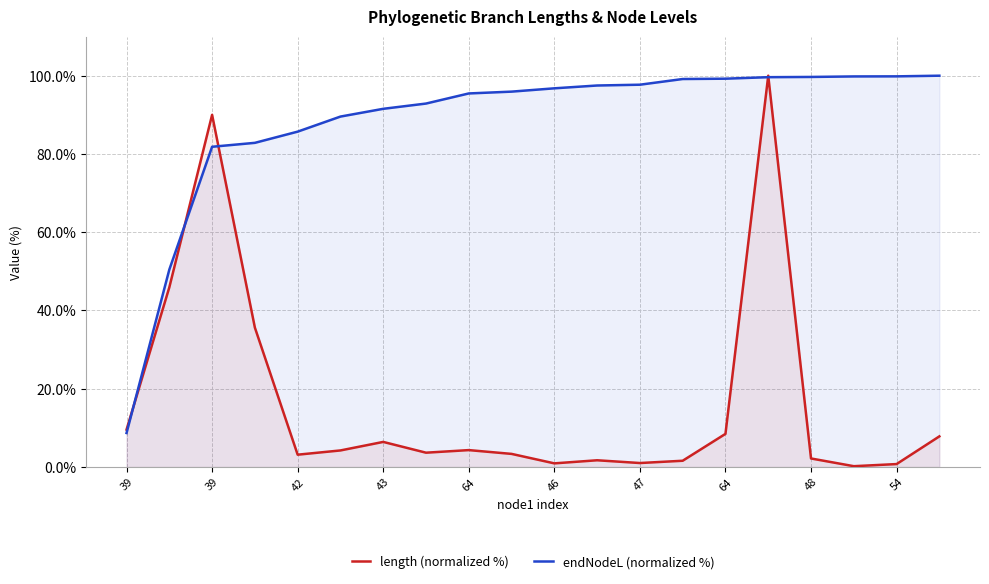

What value does the endNodeL (normalized %) series have at 48?

99.7